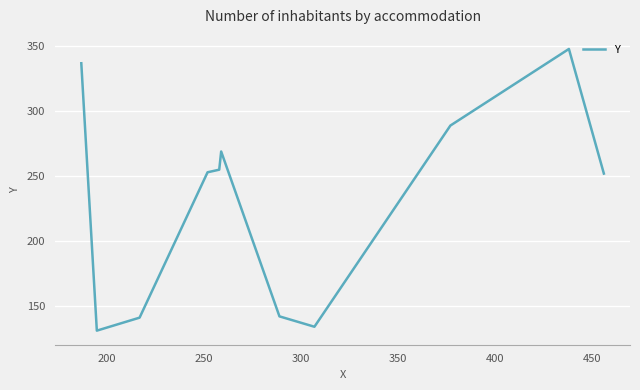

What is the average value?

232